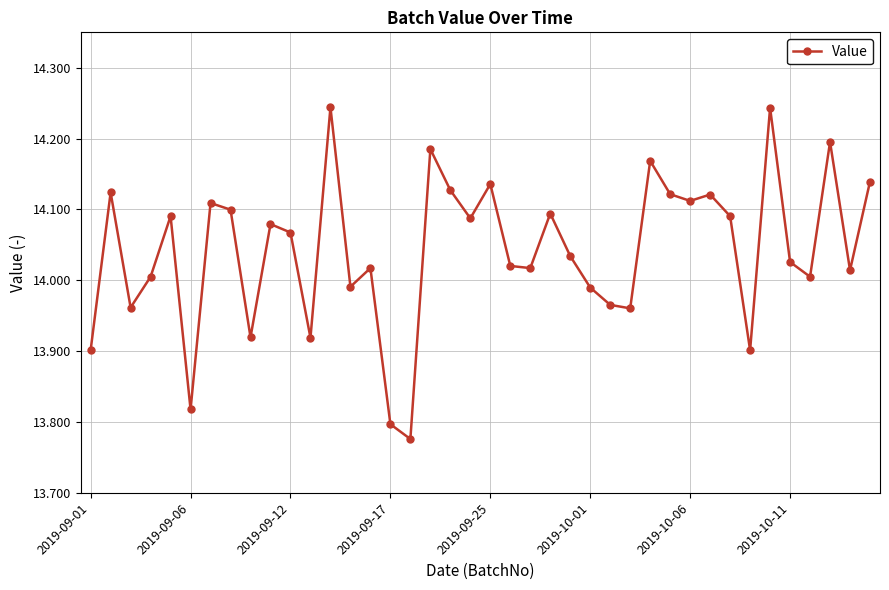

True or false: the data has more than 2 interior local peaks.

True